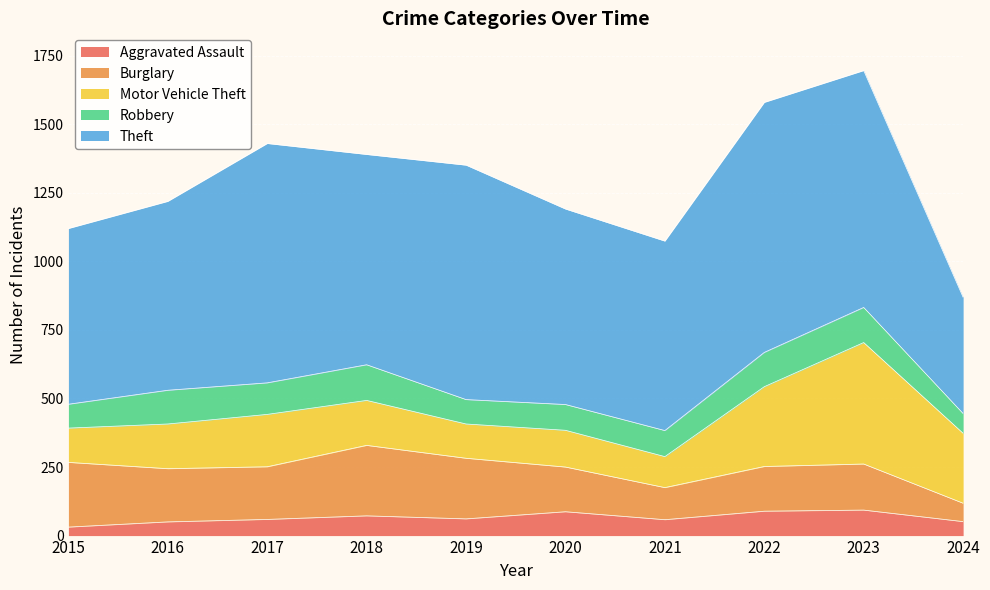

At 2023, list the series in order from smallest to largest.

Aggravated Assault, Robbery, Burglary, Motor Vehicle Theft, Theft